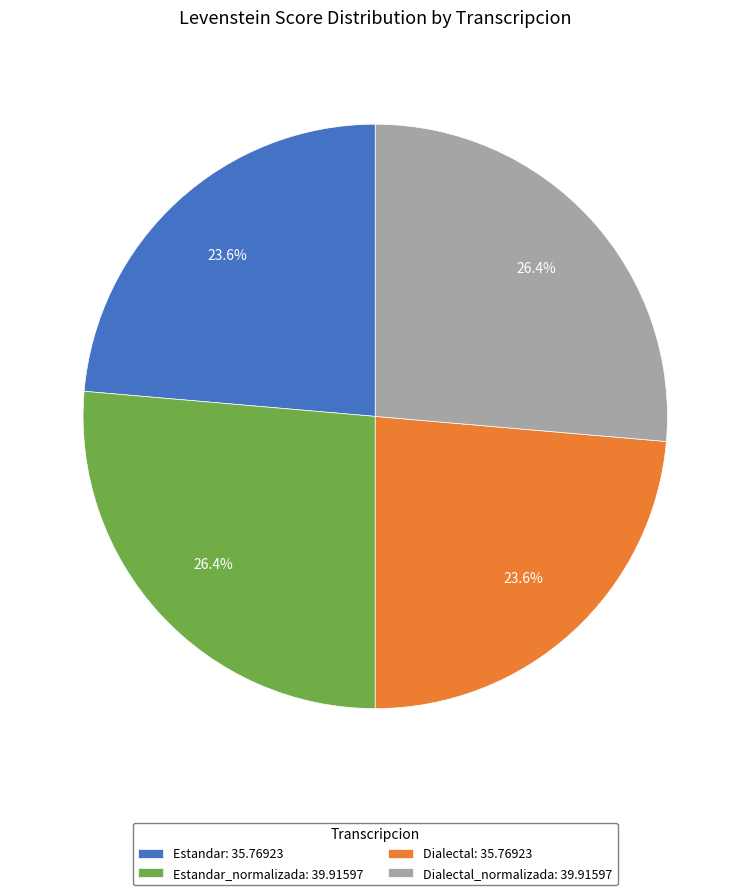

How many slices are in this pie chart?

4